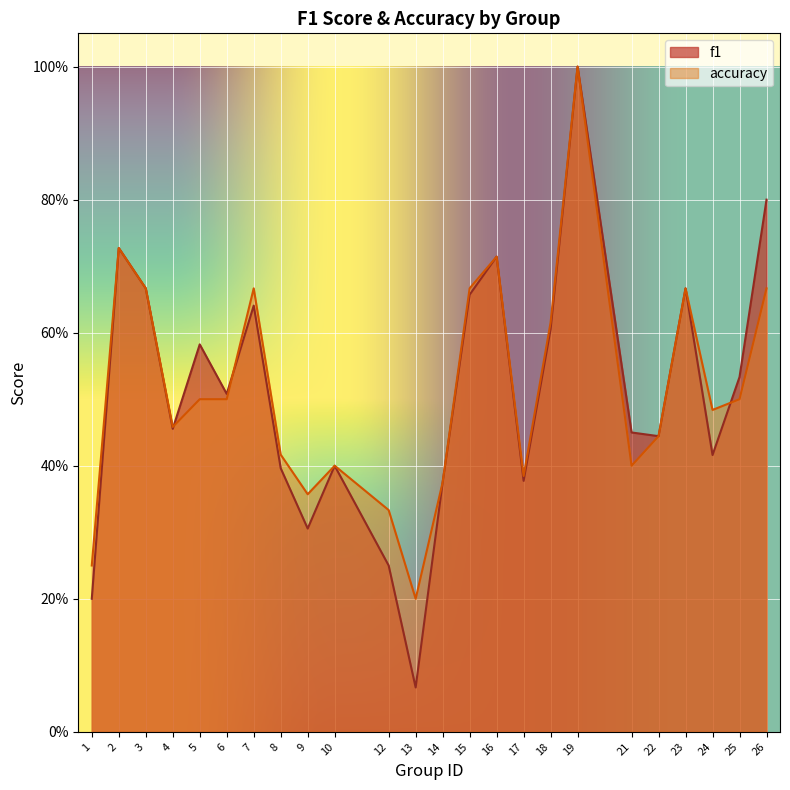

Between which two adjacent categories do f1 and accuracy first intersect?

4 and 5